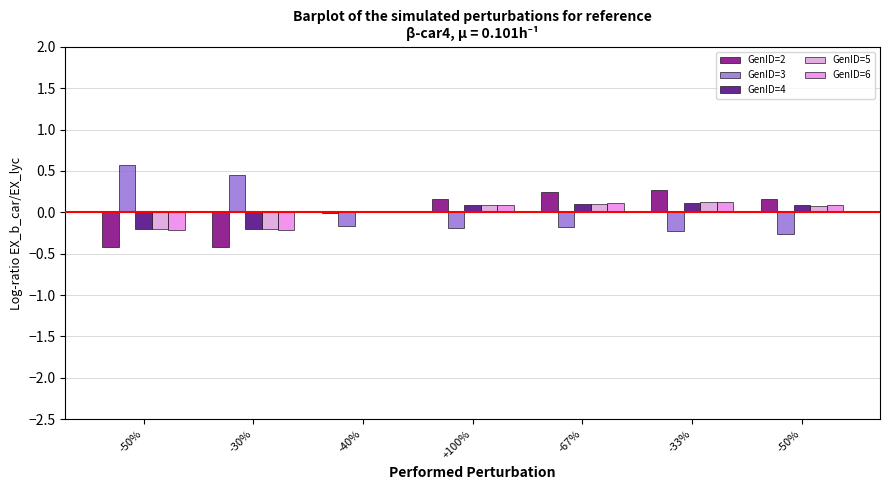

What is the difference between the highest and lowest values at -67%?

0.4